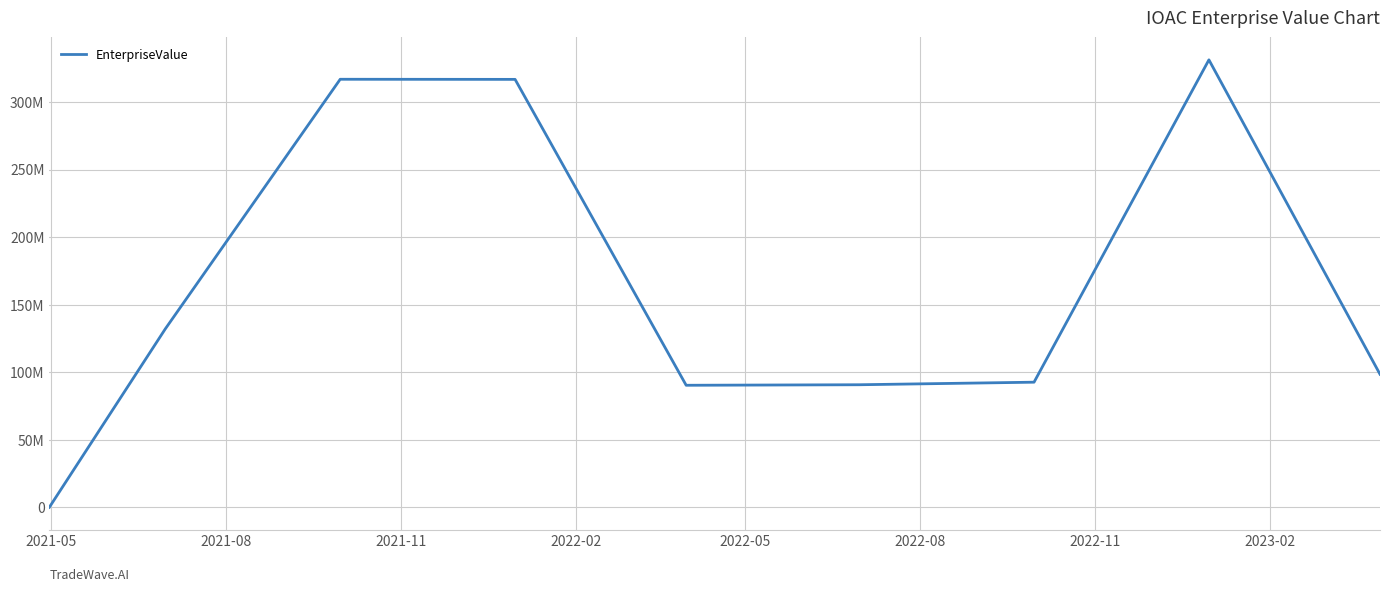

Does the chart have visible grid lines?

Yes